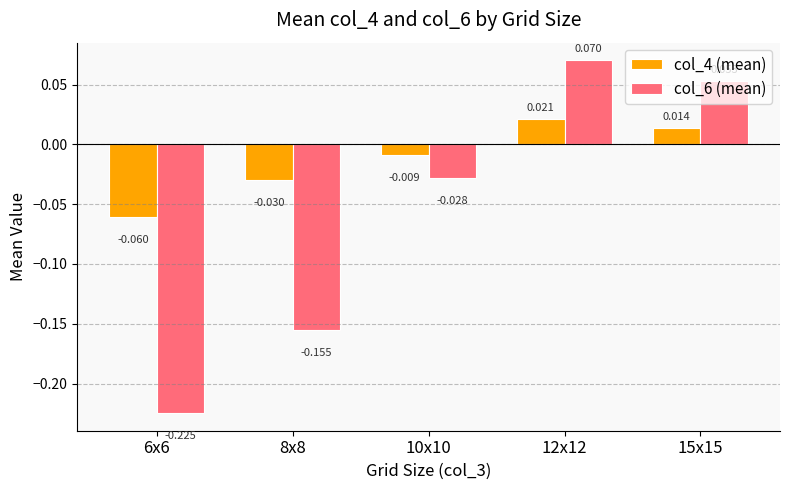

Is the value of col_6 (mean) at 15x15 greater than the value of col_4 (mean) at 8x8?

Yes